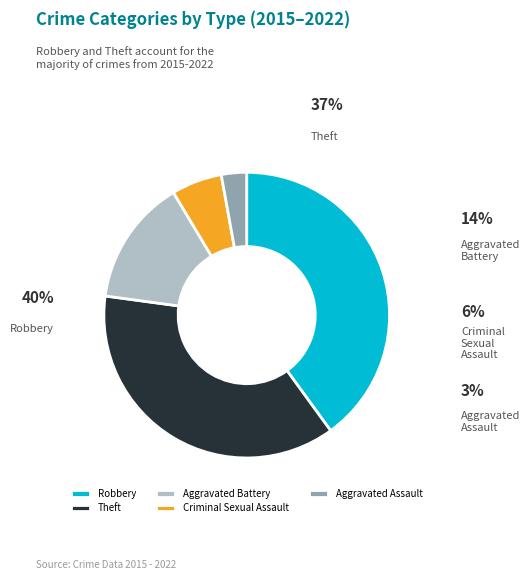

To the nearest percent, what is the difference between the largest and smallest slice percentages?

37%